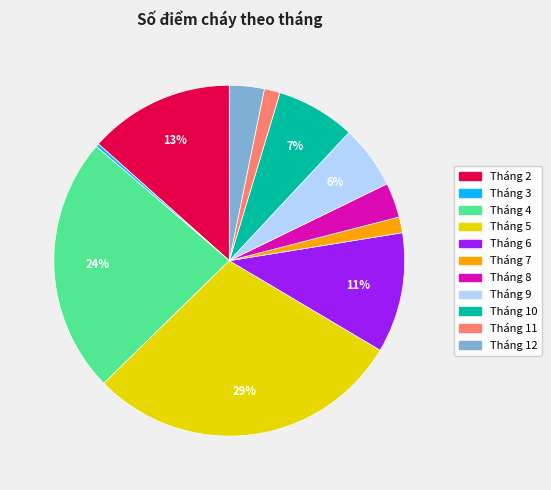

True or false: Tháng 5 accounts for 29% of the total.

True